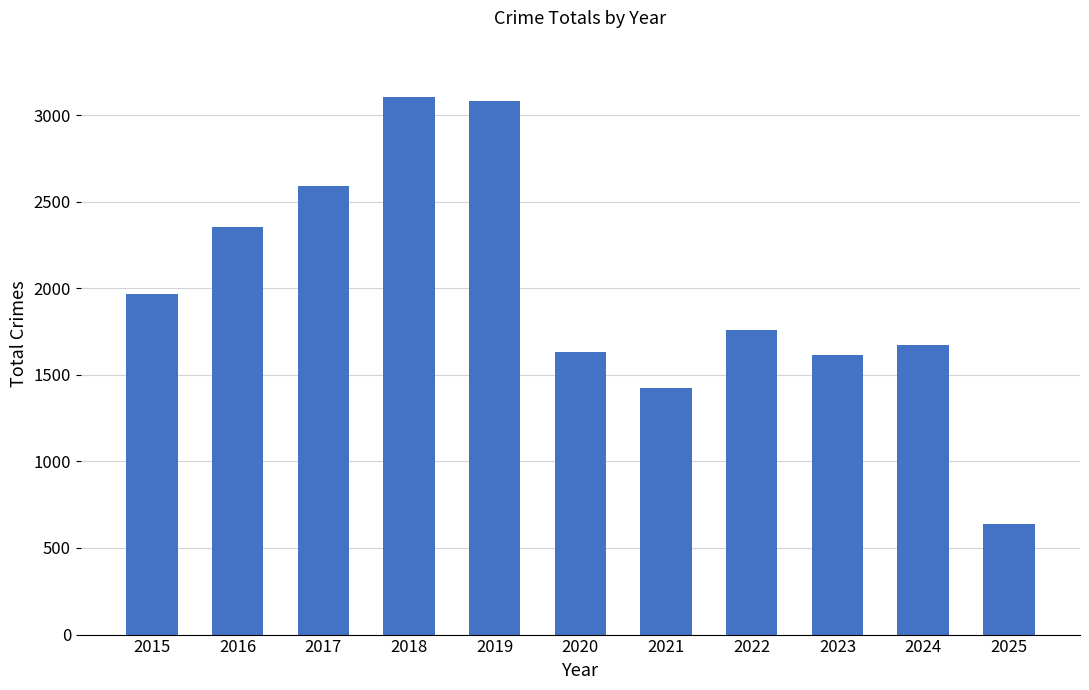

How many data points are less than 1761?

5